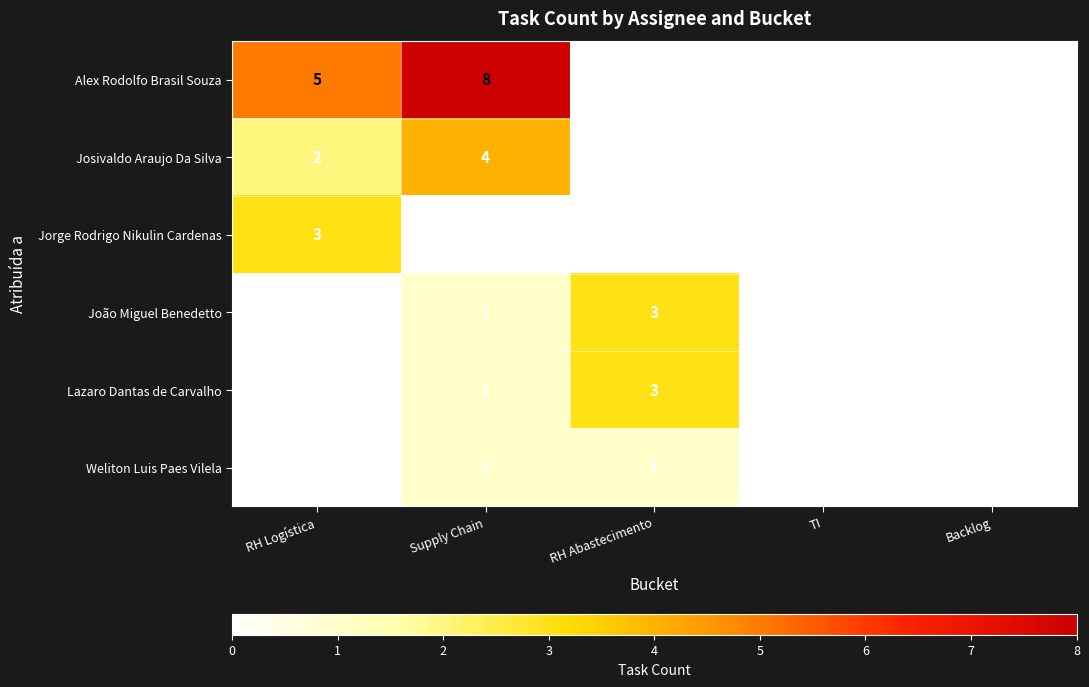

What is the difference between the highest and lowest values at RH Logística?

5